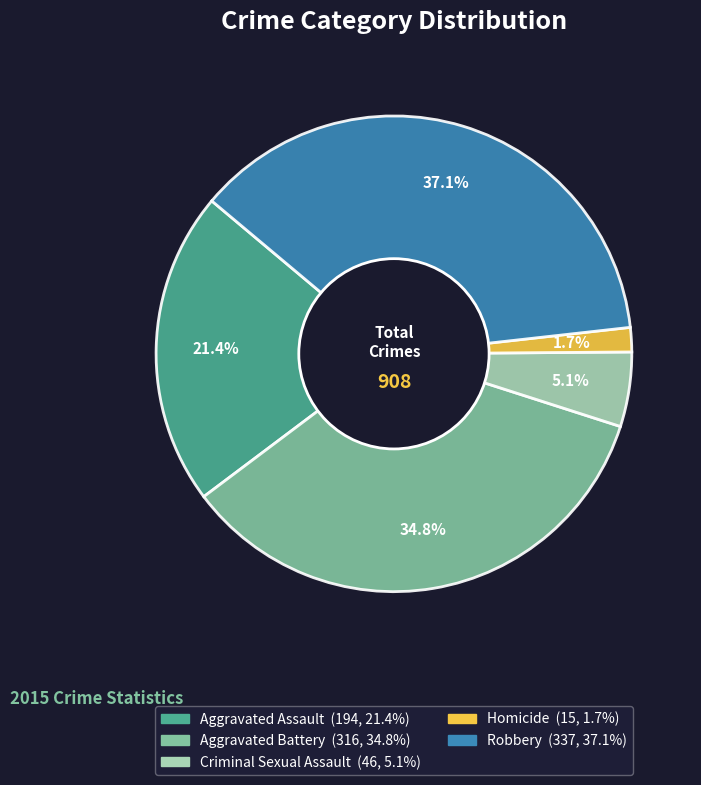

True or false: Homicide accounts for 14% of the total.

False